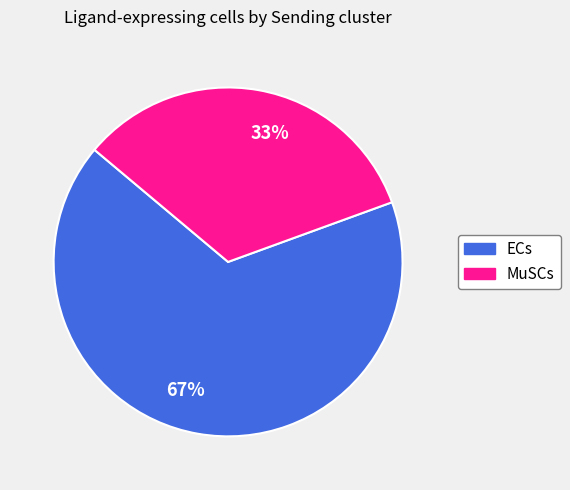

Is there a majority slice in this chart?

Yes